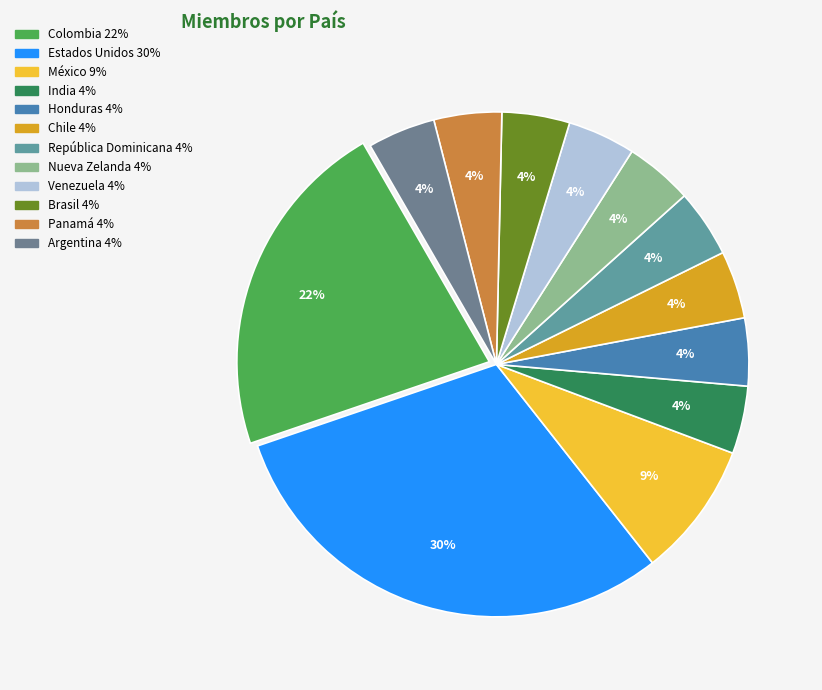

Count the number of slices in the pie.

12